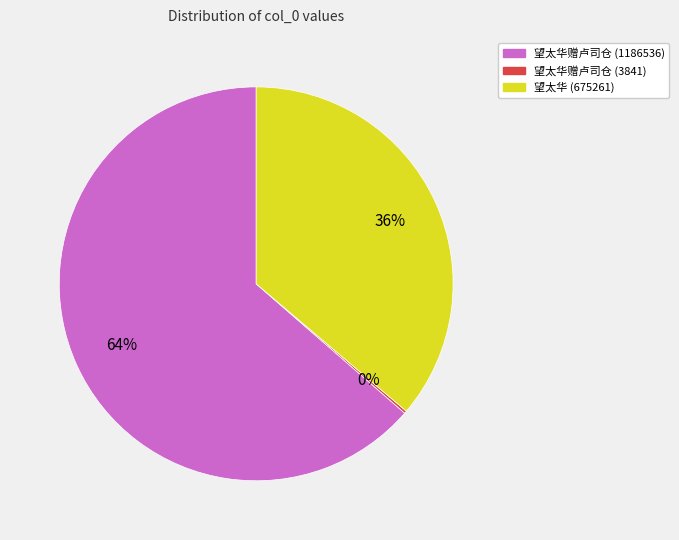

Approximately how many times larger is the value at 望太华 (675261) compared to 望太华赠卢司仓 (1186536)?

0.6